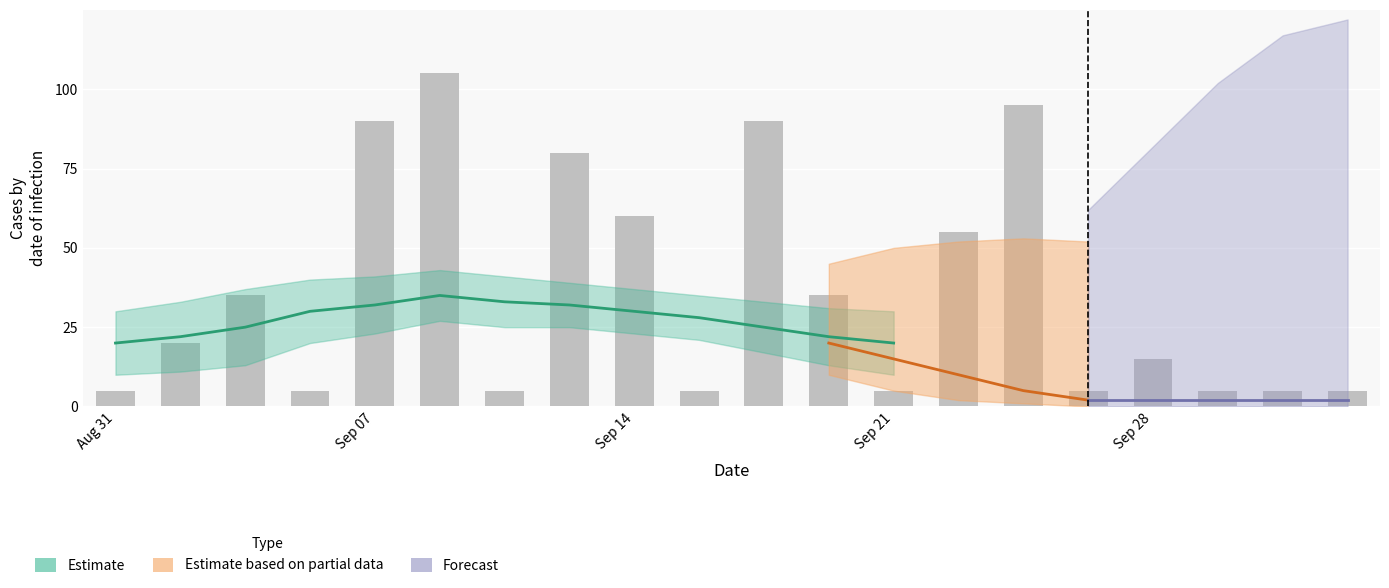

What is the value of the 3rd bar from the left?

35